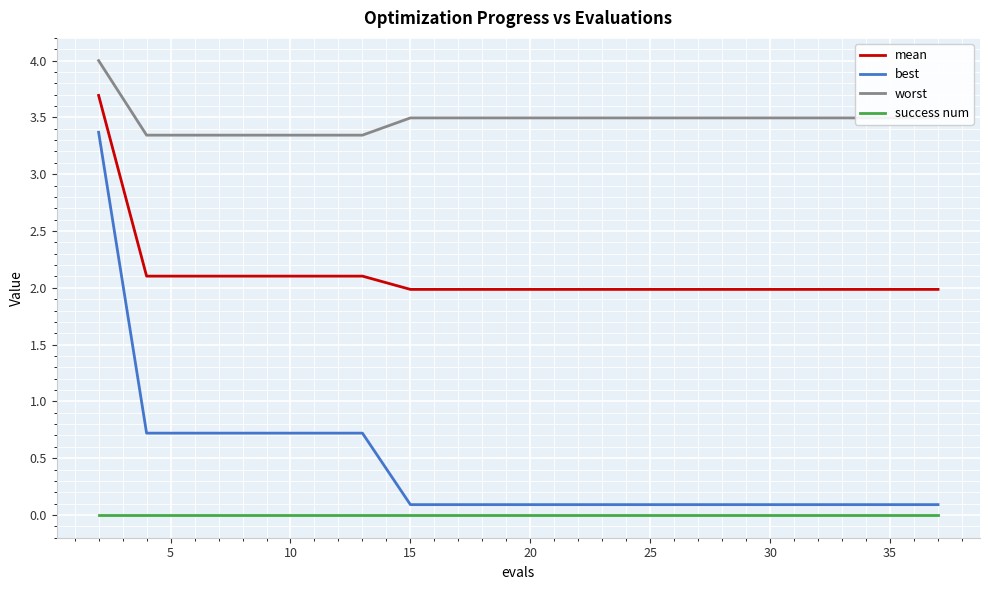

True or false: worst and best cross at least once.

False